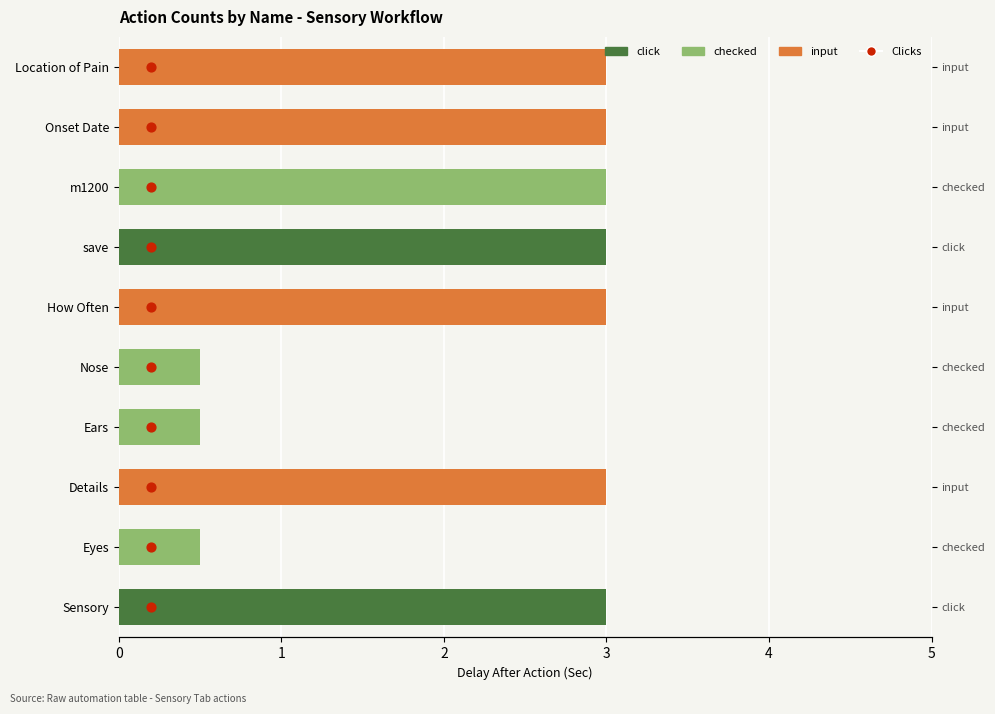

Approximately how many times larger is the value at 1 compared to 2?

0.5